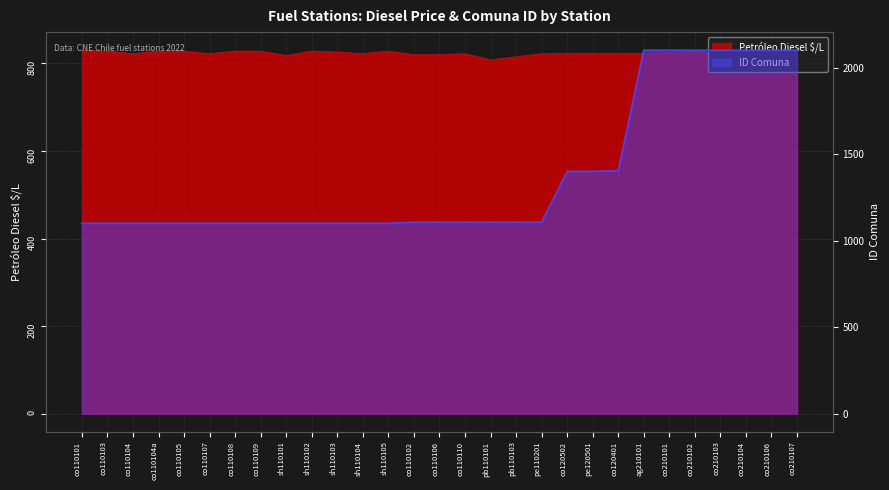

What is the value of the ID Comuna point at the 13th from the left?

1101